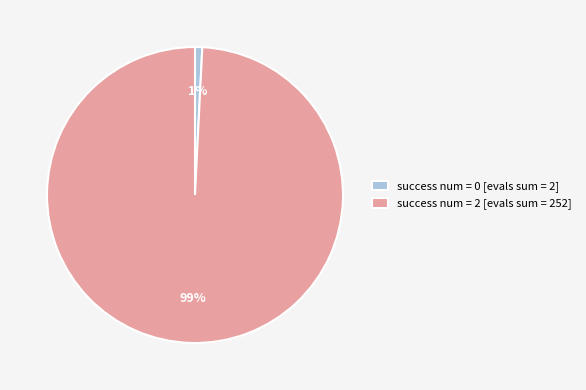

Combined, do success num = 0 [evals sum = 2] and success num = 2 [evals sum = 252] account for over 50%?

Yes